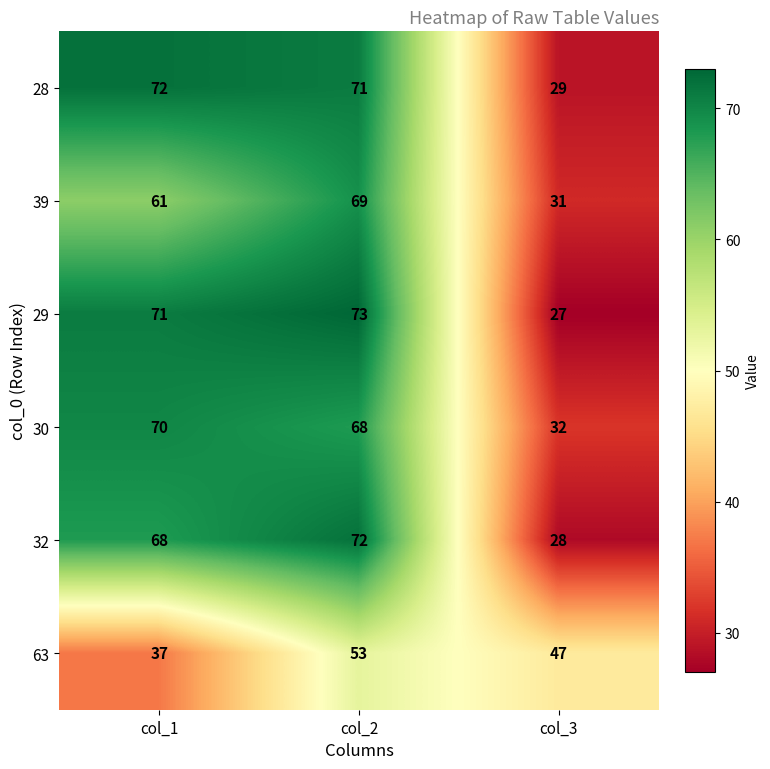

True or false: 29 has a value of 124 at col_1.

False